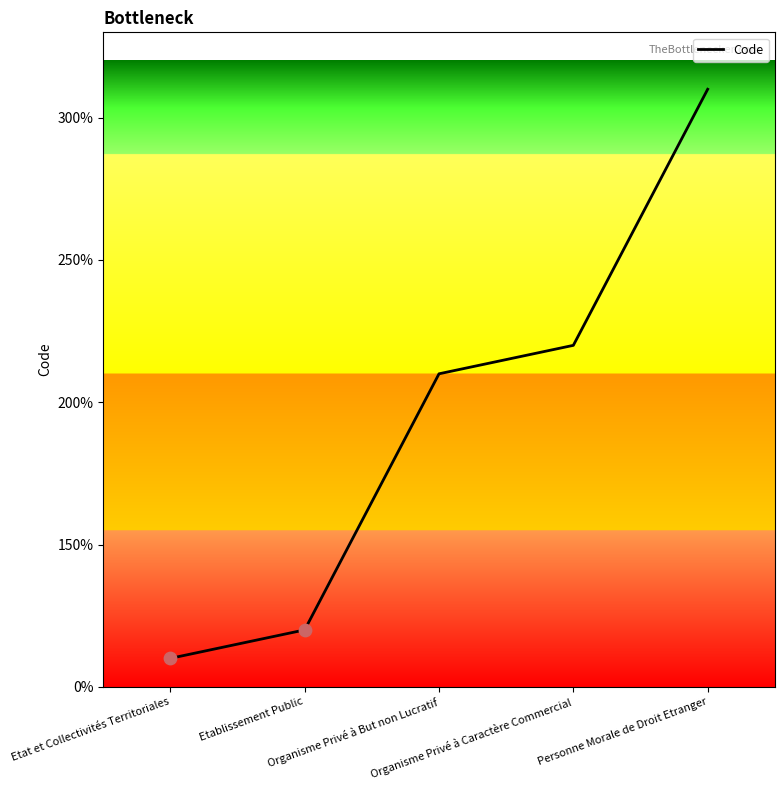

Approximately how many times larger is the value at Organisme Privé à But non Lucratif compared to Organisme Privé à Caractère Commercial?

1.0